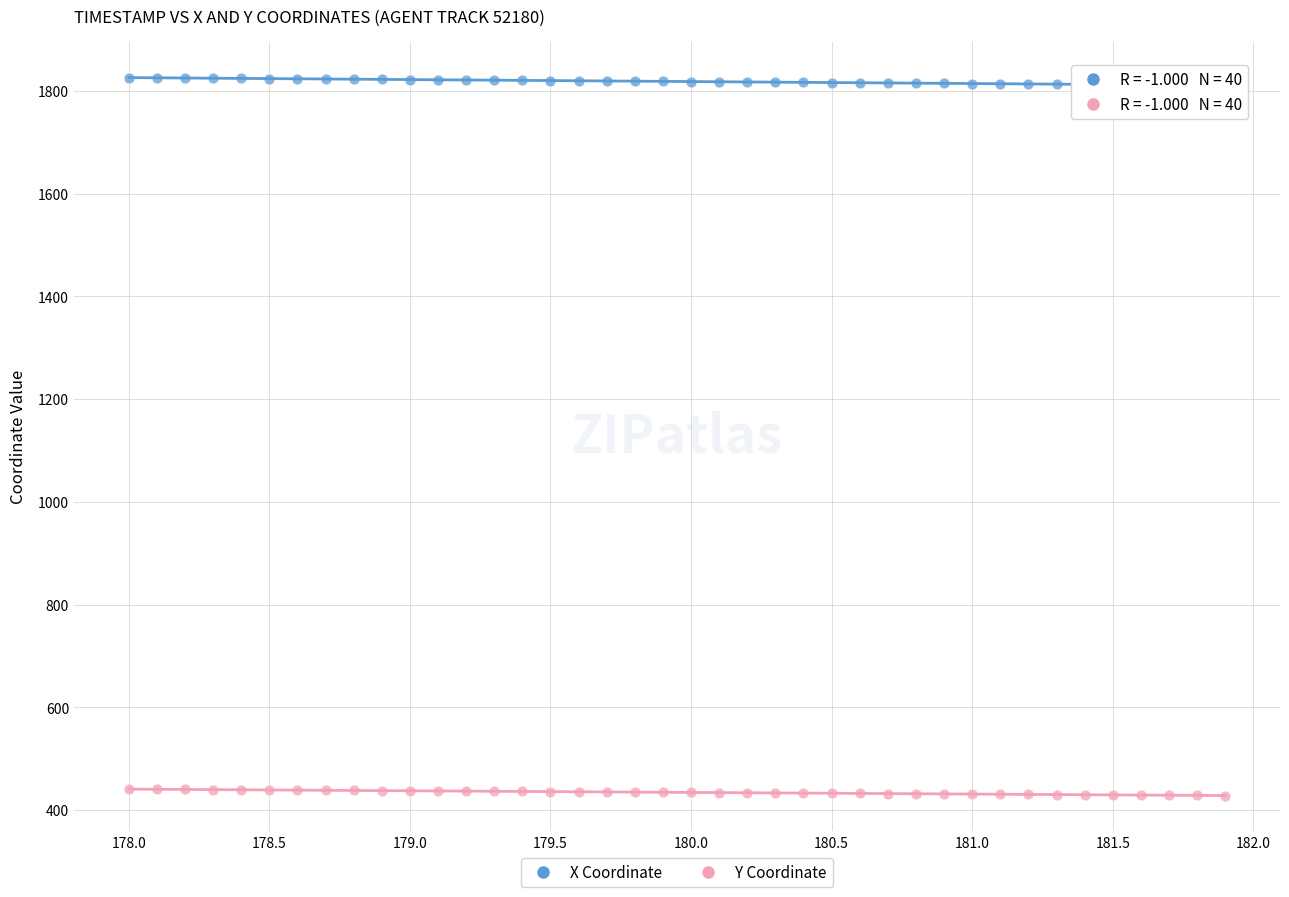

Across all data points, what is the range of Y values (max minus min)?

1397.3